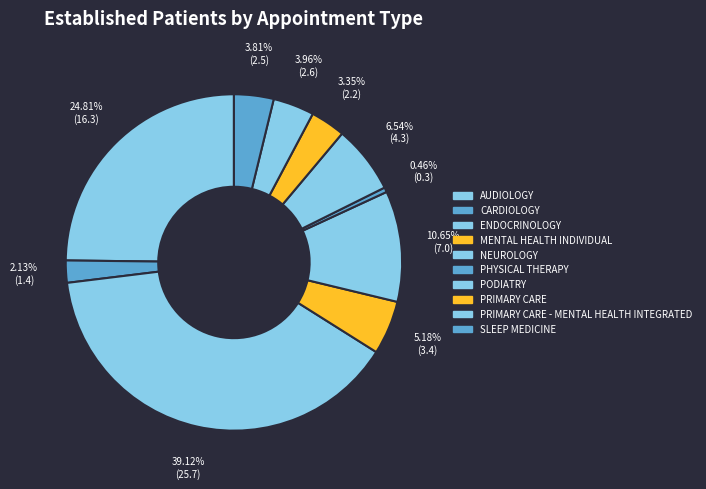

How many slices are in this pie chart?

10